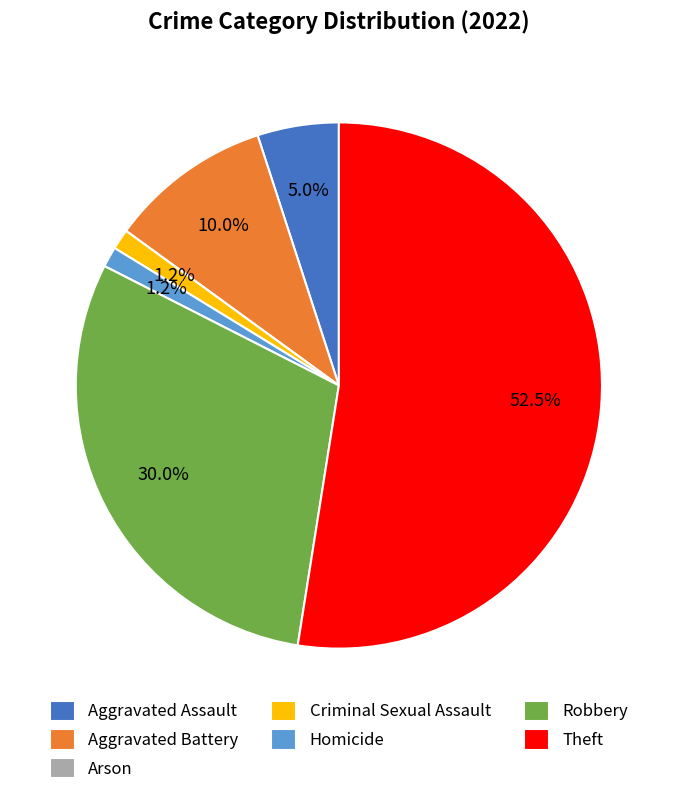

True or false: Aggravated Battery accounts for 10% of the total.

True